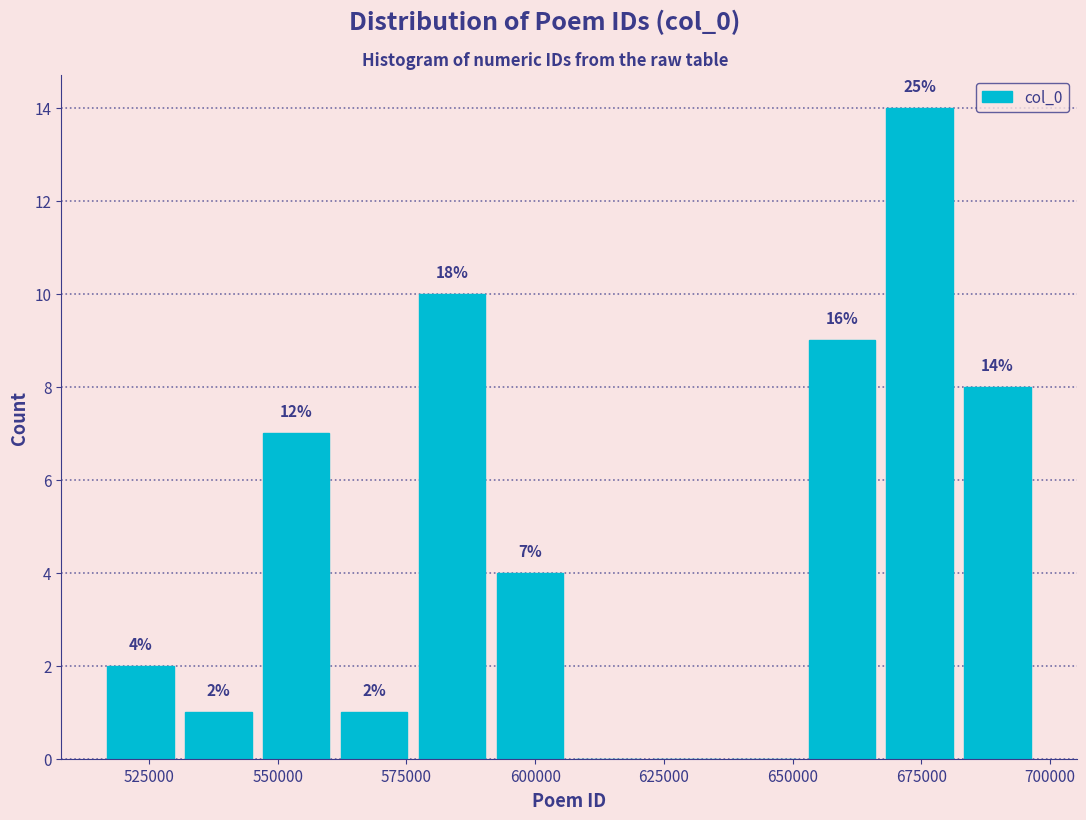

Around what value on the x-axis is the tallest bar? Give the approximate position of its centre, as read against the axis.

675000